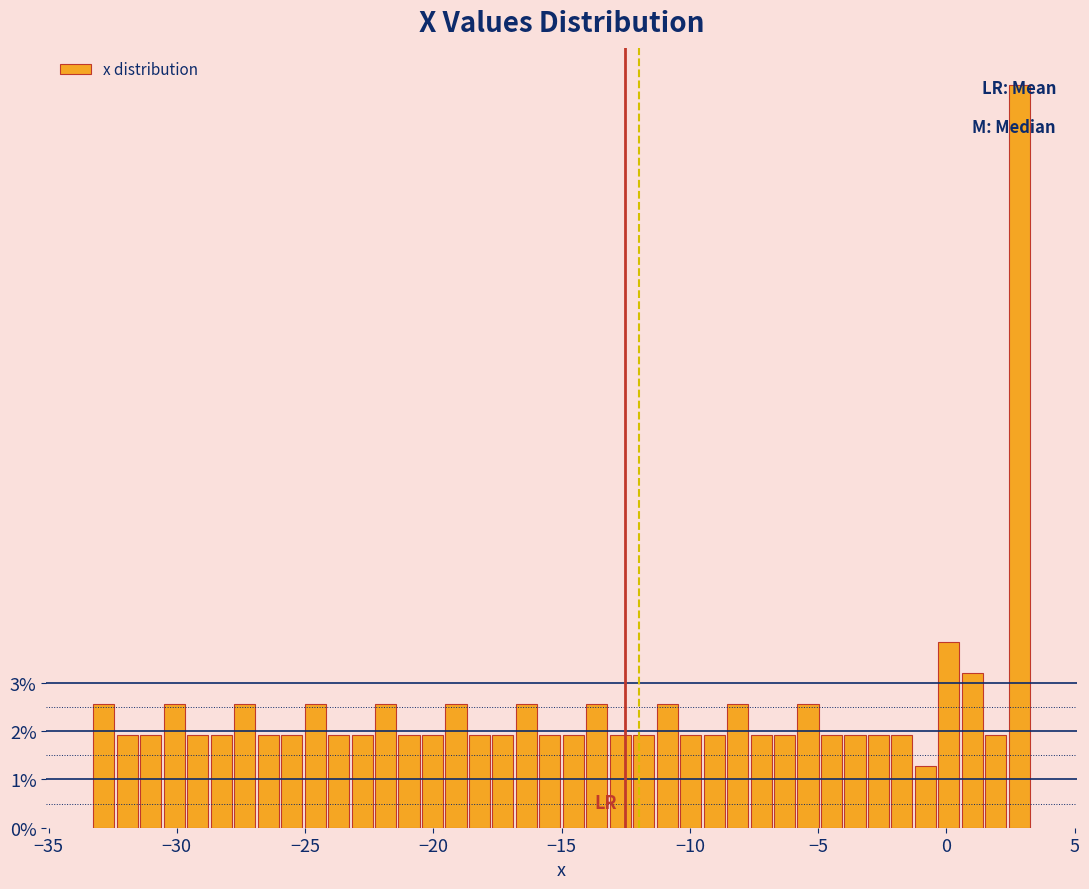

Around what value on the x-axis is the tallest bar? Give the approximate position of its centre, as read against the axis.

3.0